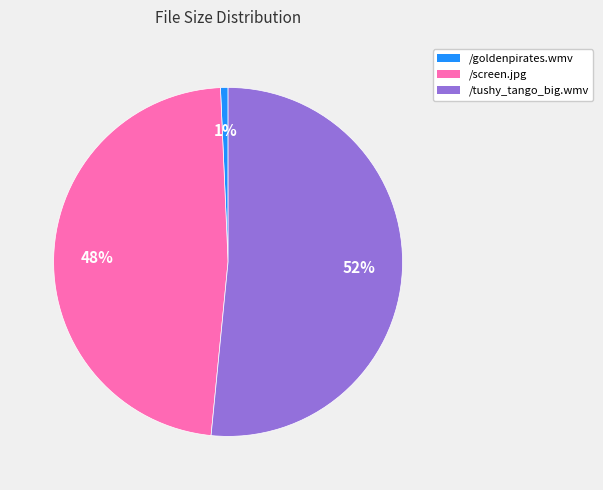

Is it true that /goldenpirates.wmv is 11% of the pie?

False